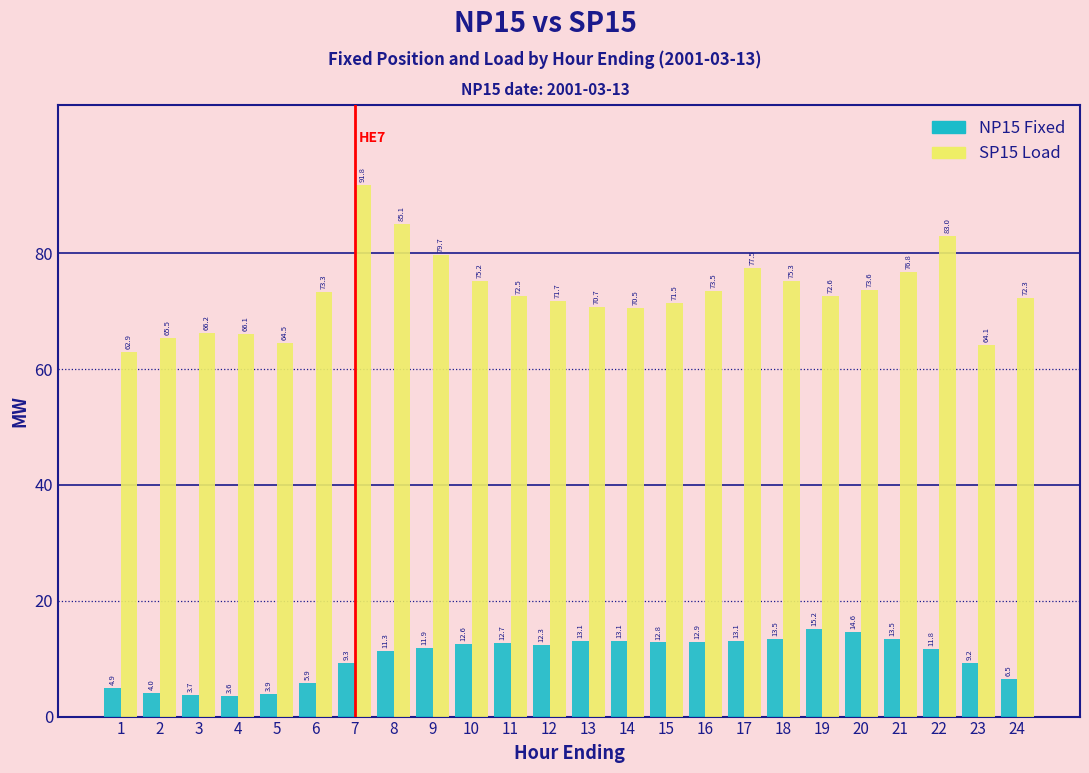

Which series has the largest range (max minus min)?

SP15 Load